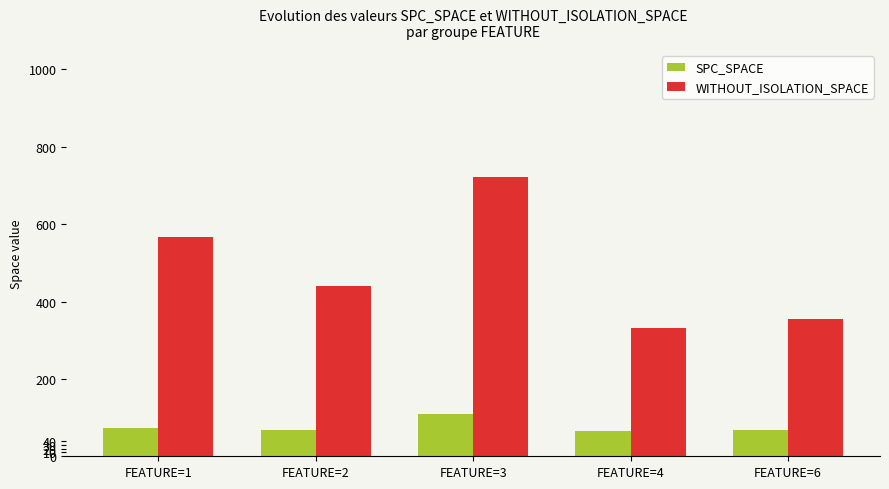

List the series in order of their overall mean, lowest first.

SPC_SPACE, WITHOUT_ISOLATION_SPACE